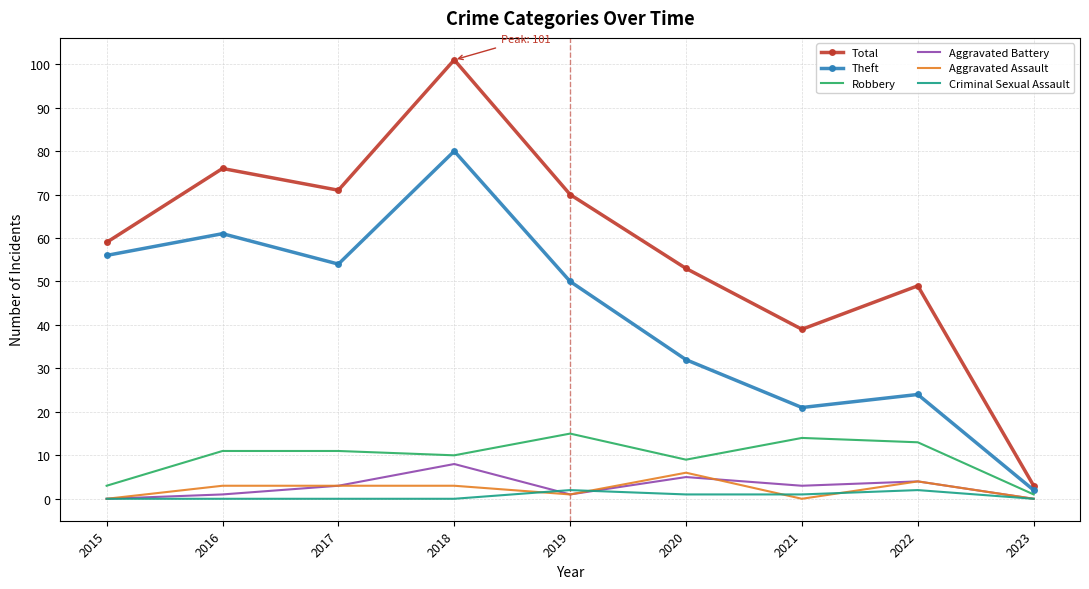

At which category is the sum across all series the highest?

2018